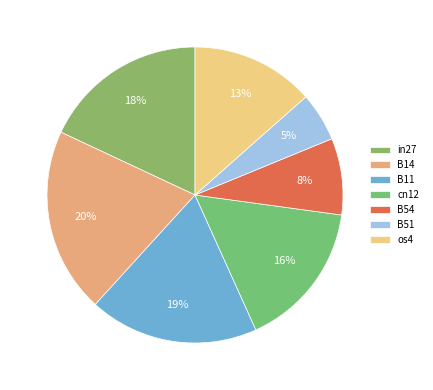

What is the largest slice in the pie chart?

B14